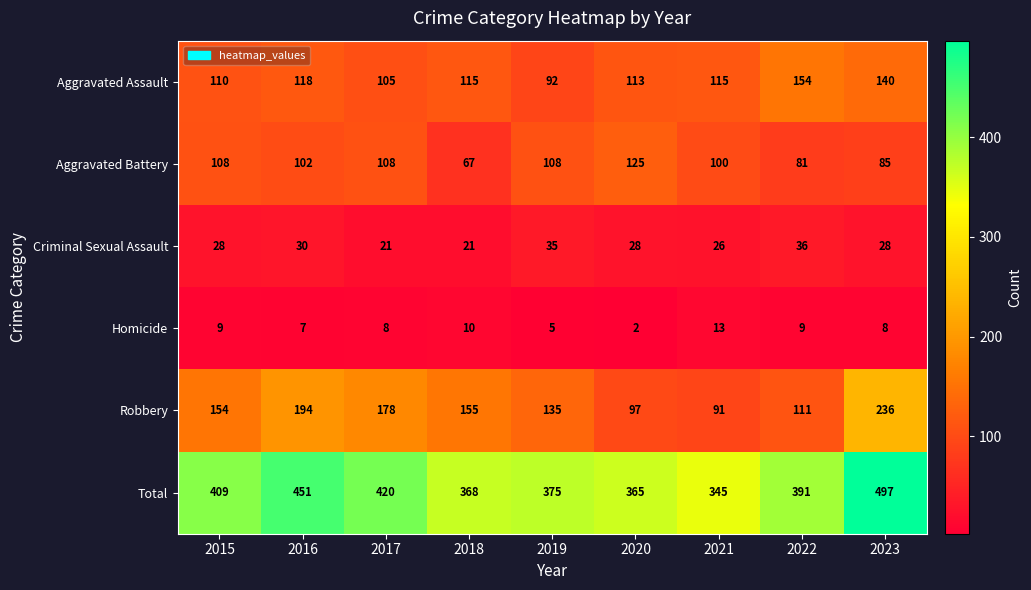

Which series changed the most between 2019 and 2020?

Robbery